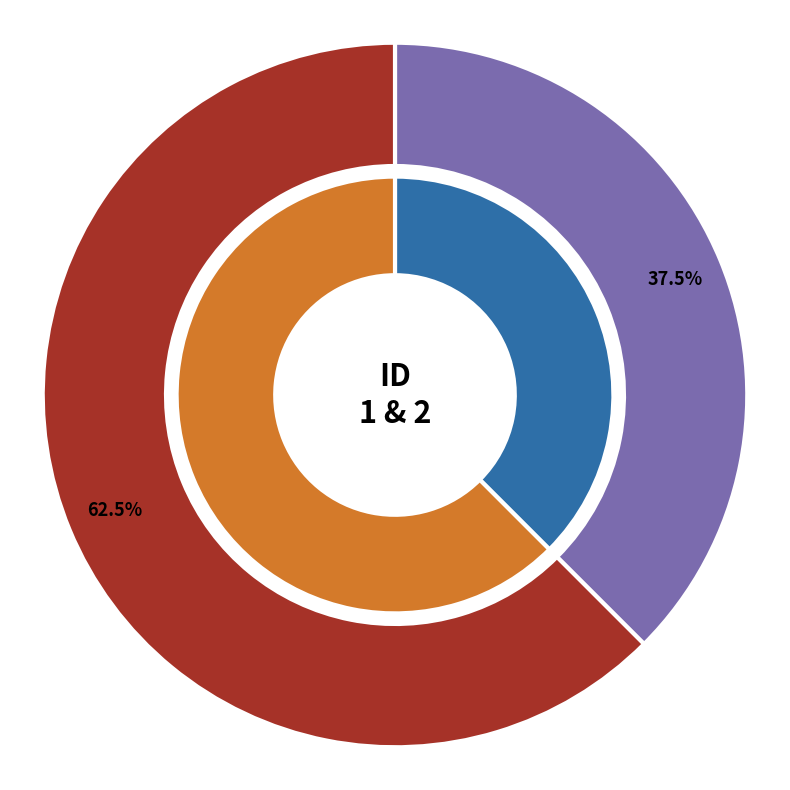

Which category has the smallest portion of the pie?

1